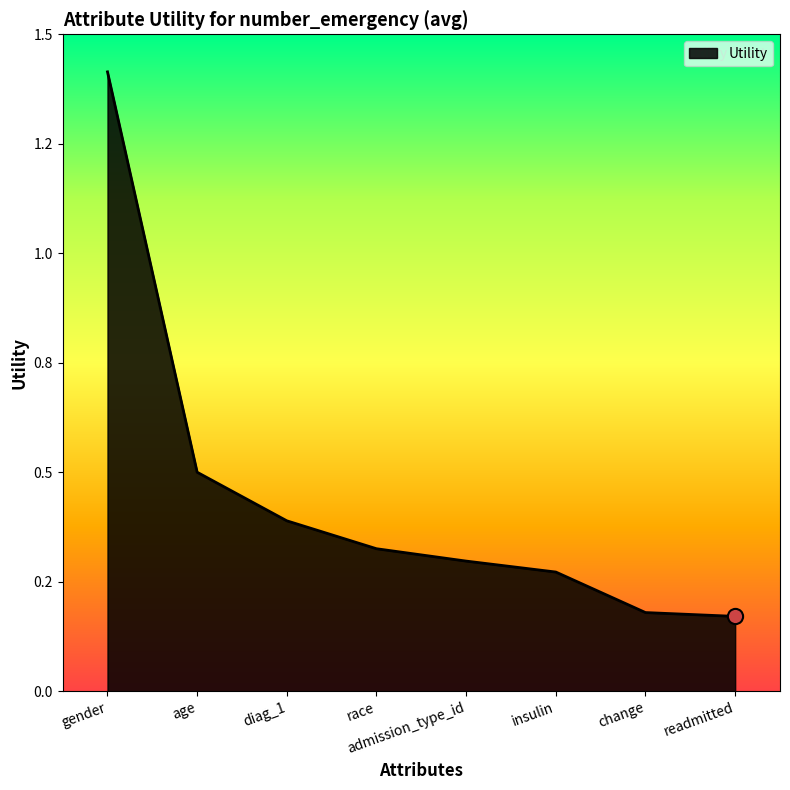

Which has a higher value, insulin or diag_1?

diag_1